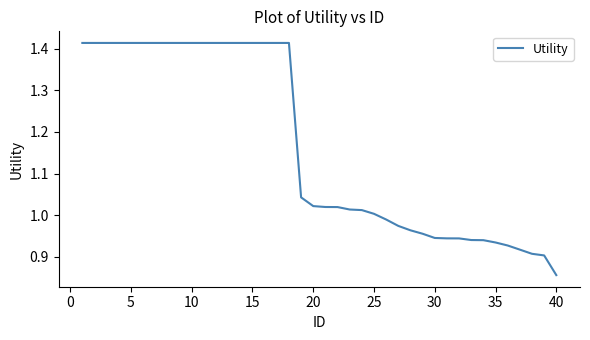

What is the average value?

1.2